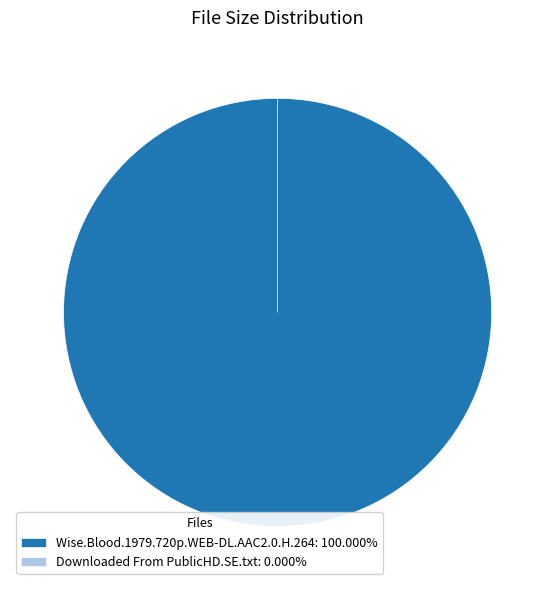

How many segments does this pie chart have?

2